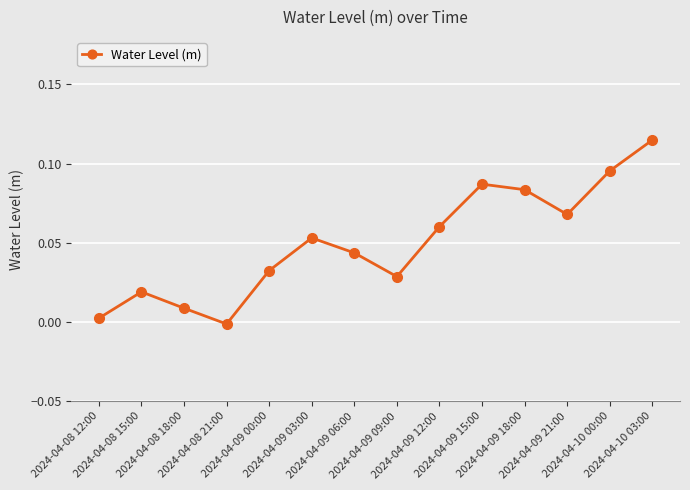

Rank the categories by value from highest to lowest.

2024-04-10 03:00, 2024-04-10 00:00, 2024-04-09 15:00, 2024-04-09 18:00, 2024-04-09 21:00, 2024-04-09 12:00, 2024-04-09 03:00, 2024-04-09 06:00, 2024-04-09 00:00, 2024-04-09 09:00, 2024-04-08 15:00, 2024-04-08 18:00, 2024-04-08 12:00, 2024-04-08 21:00